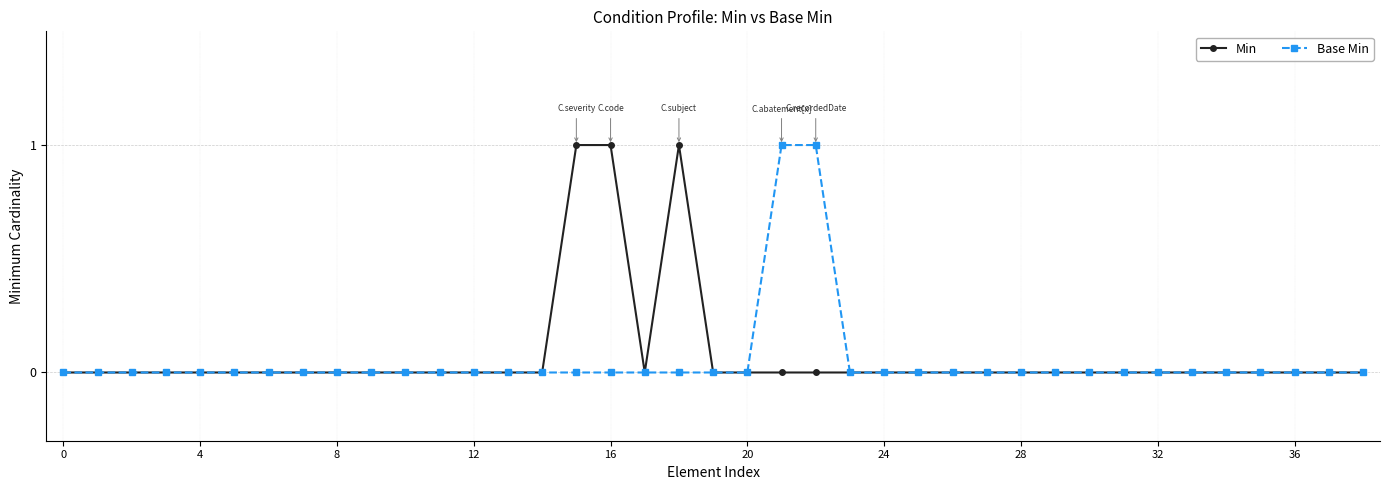

Reading left to right, list all the values displayed in this chart.

Min: 0	0	0	0	0	0	0	0	0	0	0	0	0	0	0	1	1	0	1	0	0	0	0	0	0	0	0	0	0	0	0	0	0	0	0	0	0	0	0
Base Min: 0	0	0	0	0	0	0	0	0	0	0	0	0	0	0	0	0	0	0	0	0	1	1	0	0	0	0	0	0	0	0	0	0	0	0	0	0	0	0